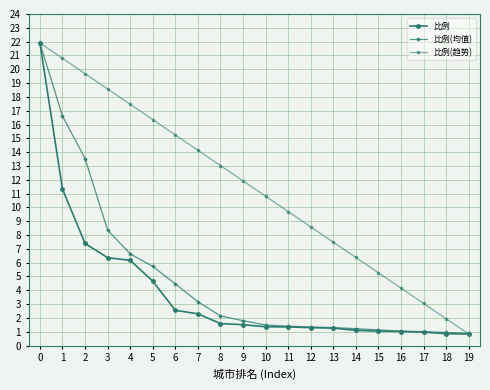

At which label is 比例 closest to 11?

1